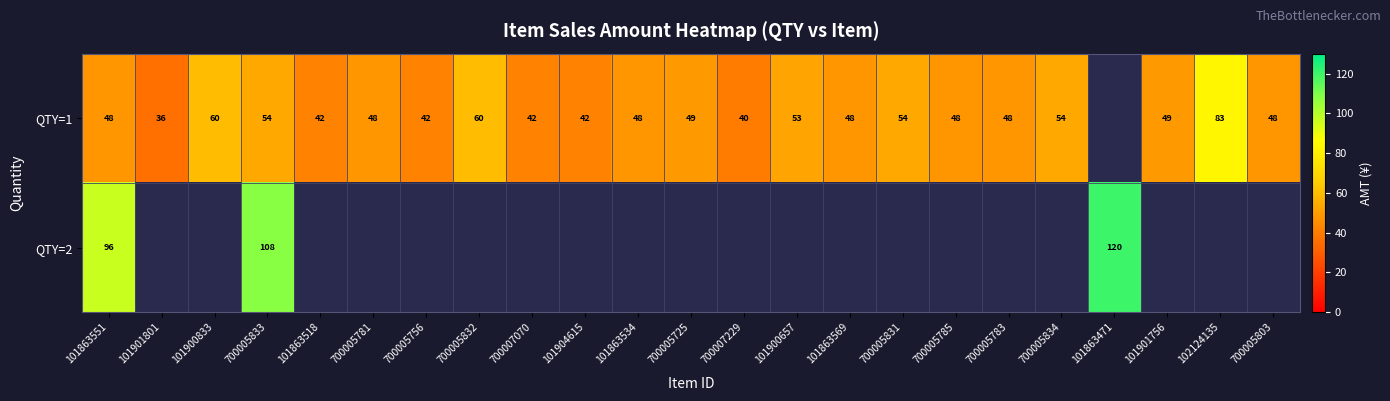

The QTY=2 series shows 213 at 101863471. True or false?

False